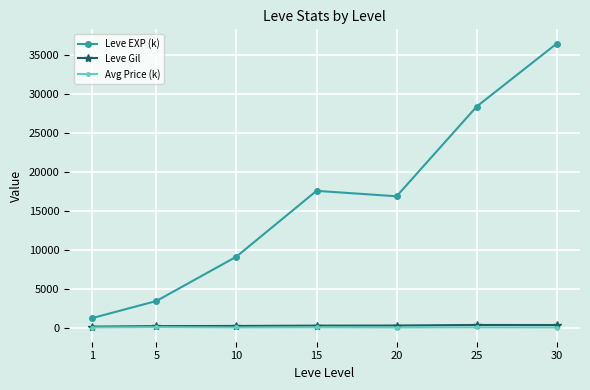

True or false: Leve Gil has more than 0 points higher than both neighbors.

True